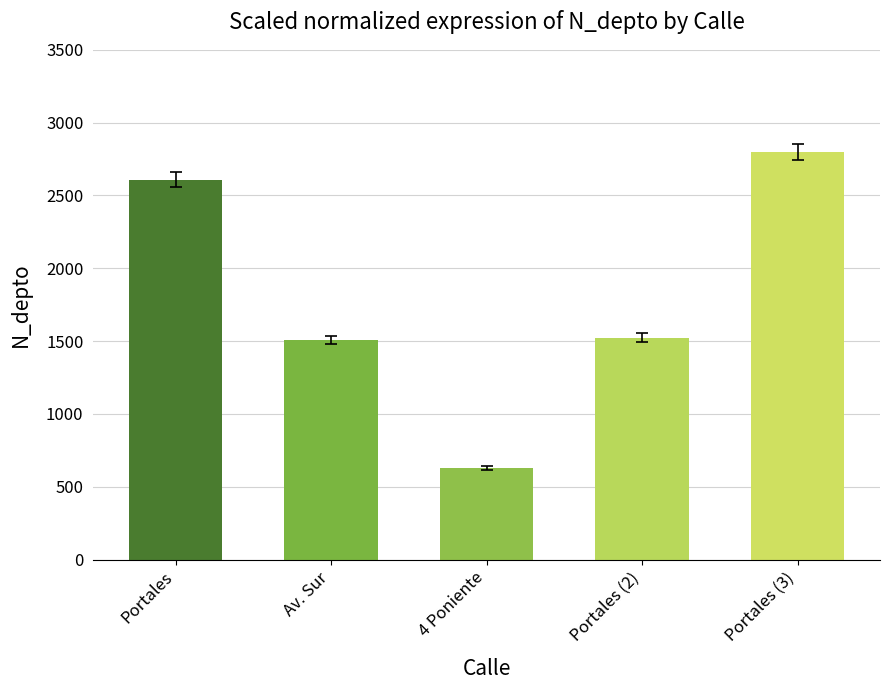

What is the smallest value displayed?

630